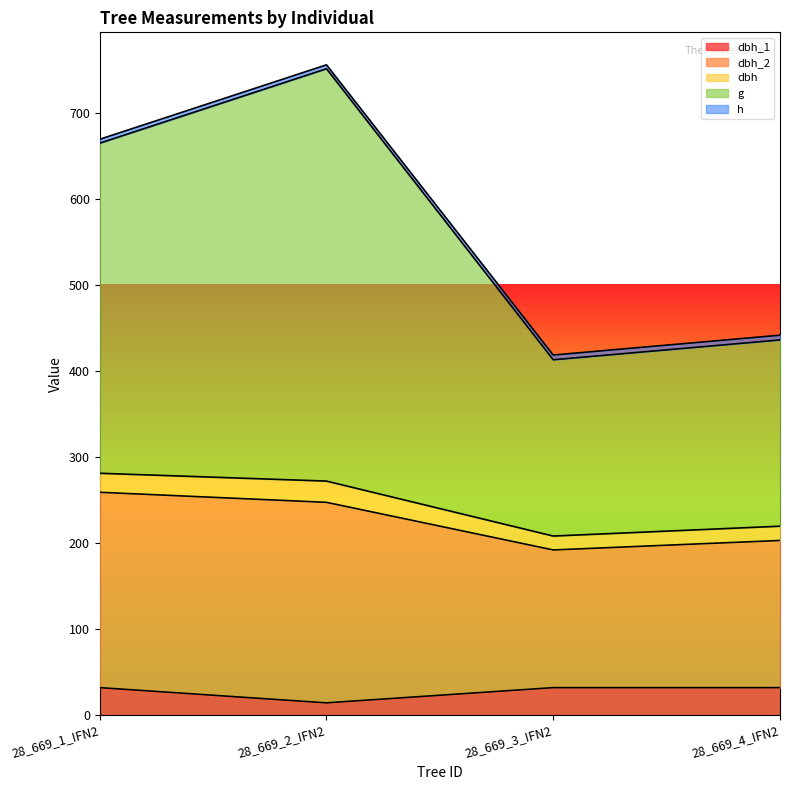

At which label is dbh_1 closest to 22?

28_669_2_IFN2